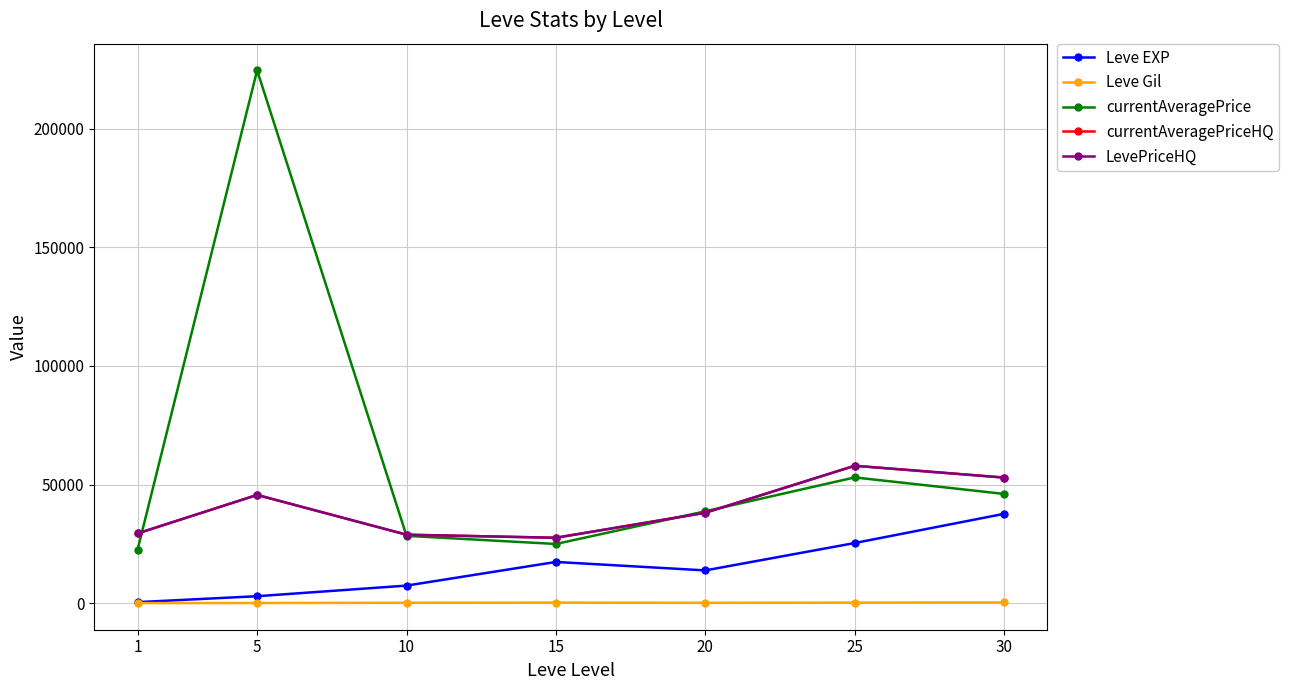

Reading left to right, what are all the values shown in this chart?

Leve EXP: 510.2	3008.3	7475.0	17445.0	13876.7	25410.0	37715.0
Leve Gil: 113.0	149.3	242.5	312.0	220.8	312.7	375.2
currentAveragePrice: 22671.0	224530.0	28440.2	25005.3	38777.8	53045.2	46094.5
currentAveragePriceHQ: 29460.5	45667.0	28916.3	27622.7	38161.3	57956.5	52975.0
LevePriceHQ: 29460.5	45667.0	28916.3	27622.7	38161.3	57956.5	52975.0